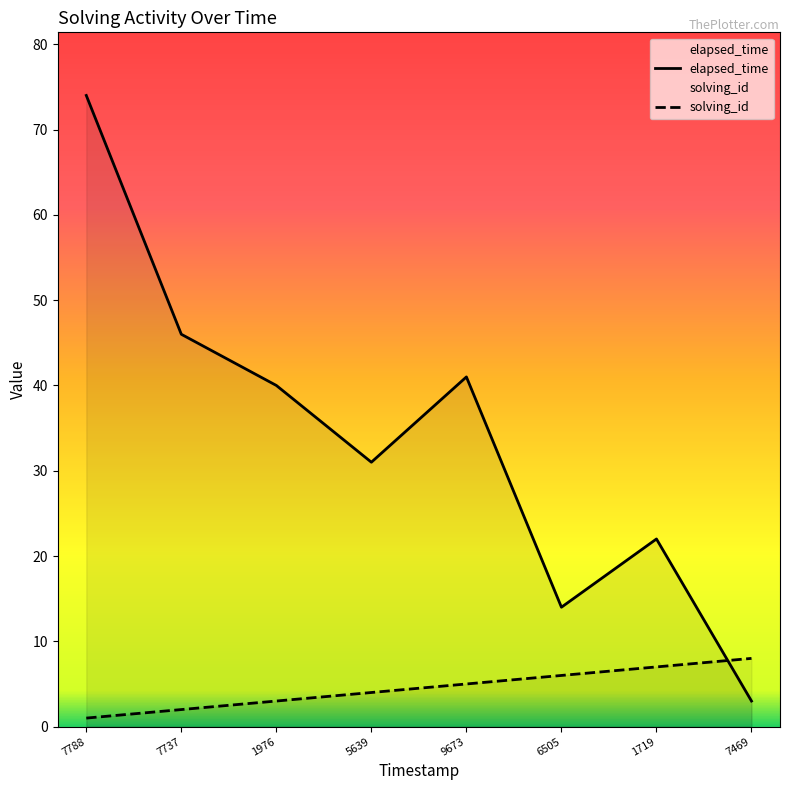

Between which two adjacent categories do solving_id and elapsed_time first intersect?

1719 and 7469